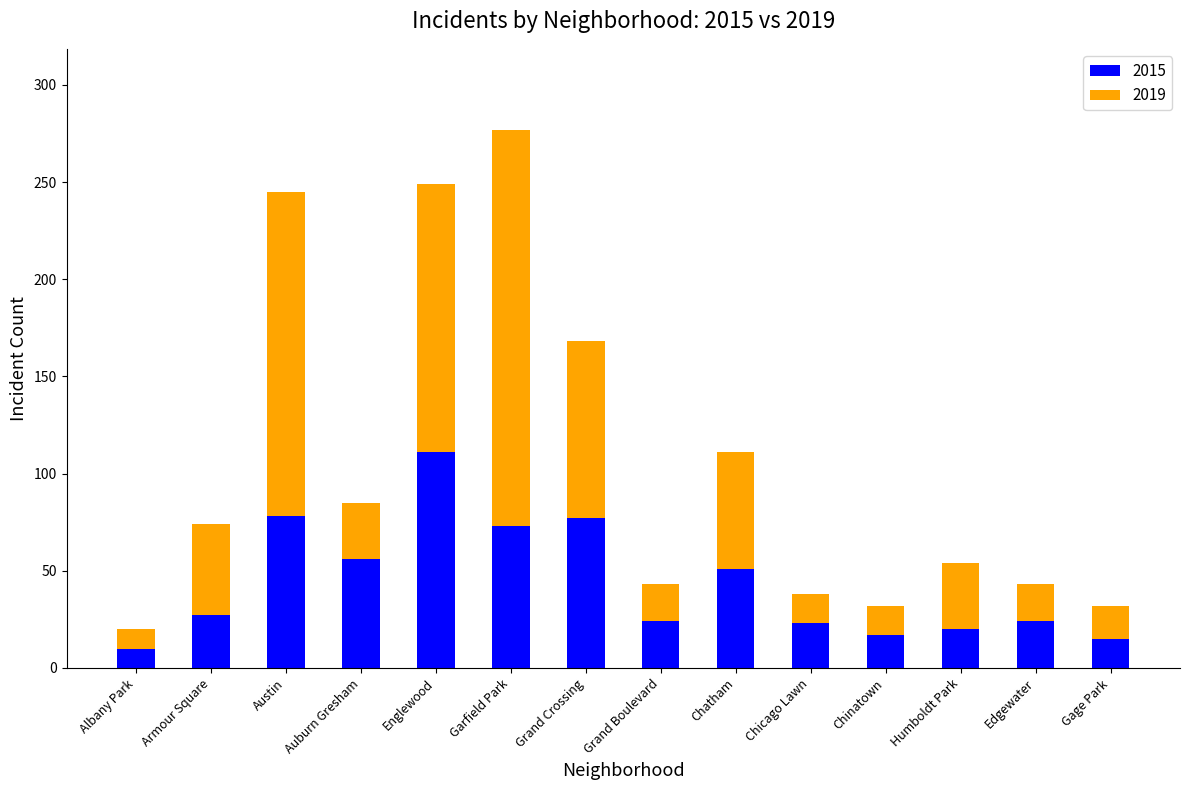

What is the lowest value of the 2015 series?

10